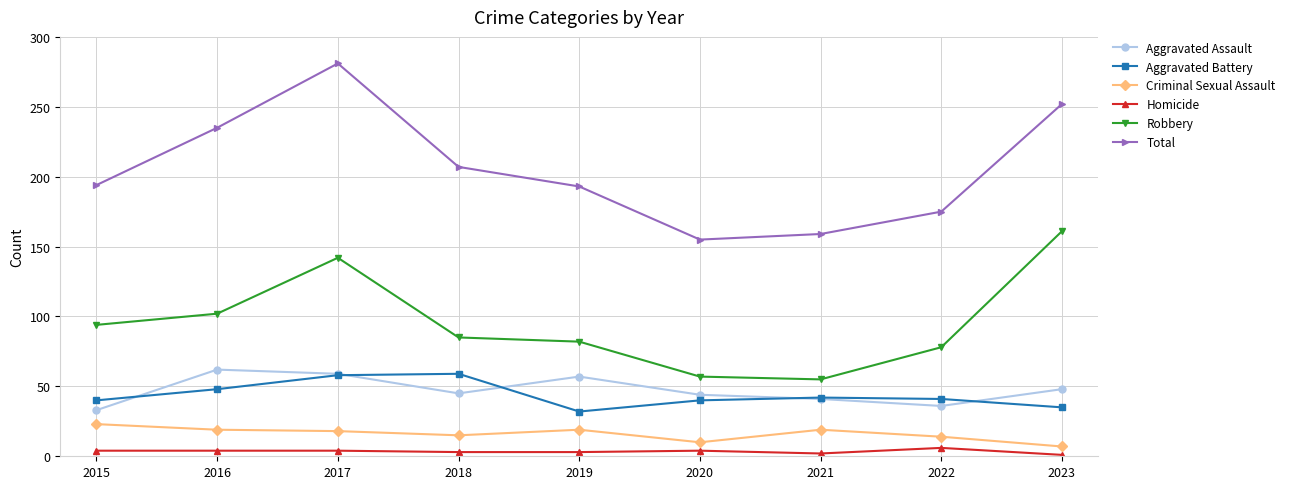

Rank the series at 2019 from highest to lowest value.

Total, Robbery, Aggravated Assault, Aggravated Battery, Criminal Sexual Assault, Homicide